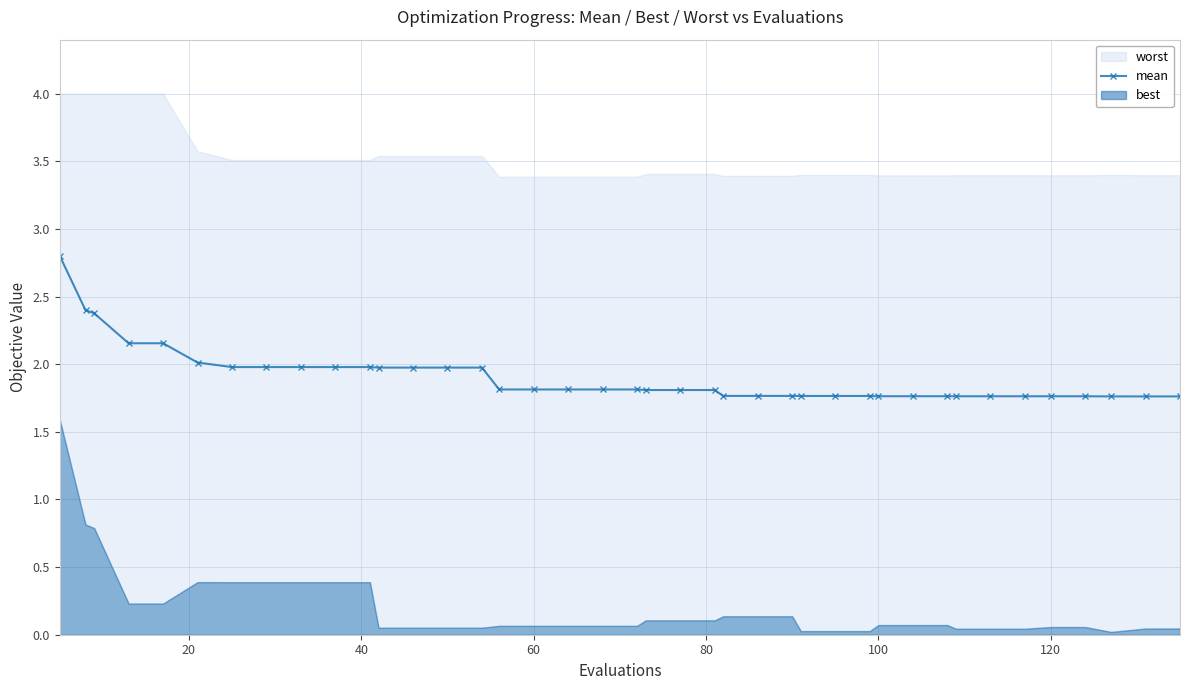

How many lines are shown in the chart?

1